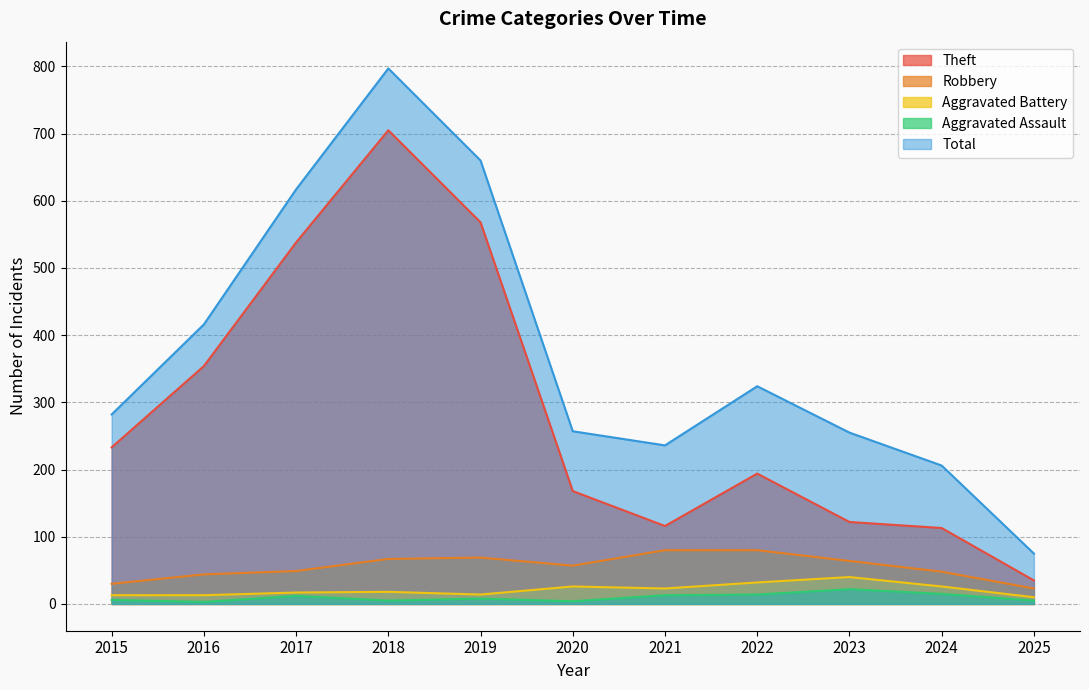

Is the value of Aggravated Battery at 2021 greater than the value of Robbery at 2019?

No